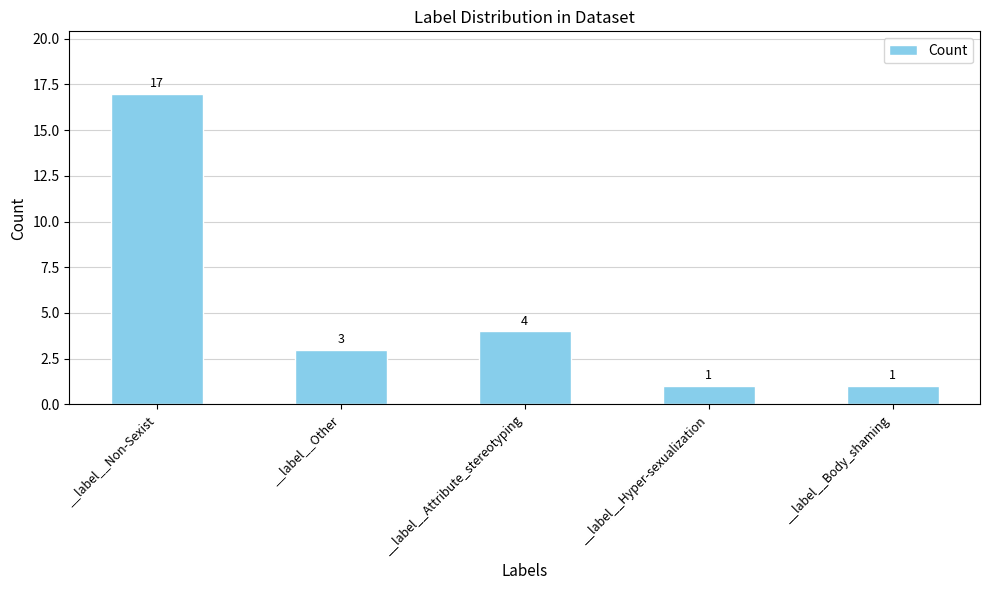

Is it true that the value at __label__Non-Sexist is 17?

True